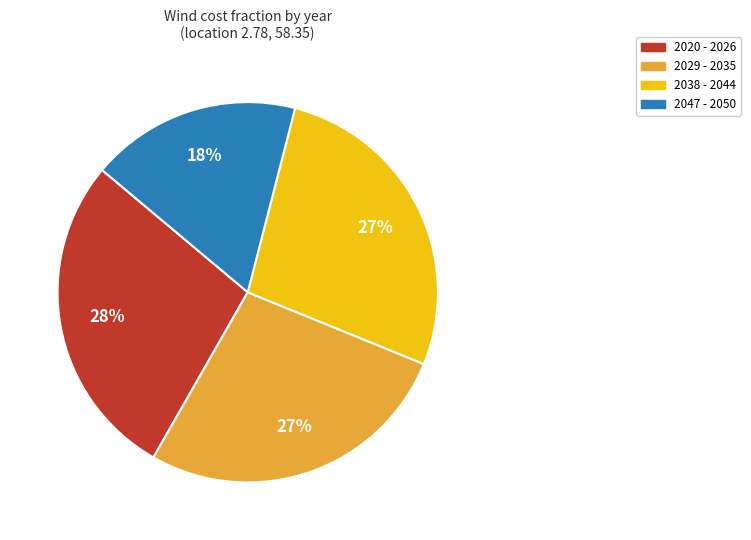

True or false: 2038 - 2044 accounts for 27% of the total.

True